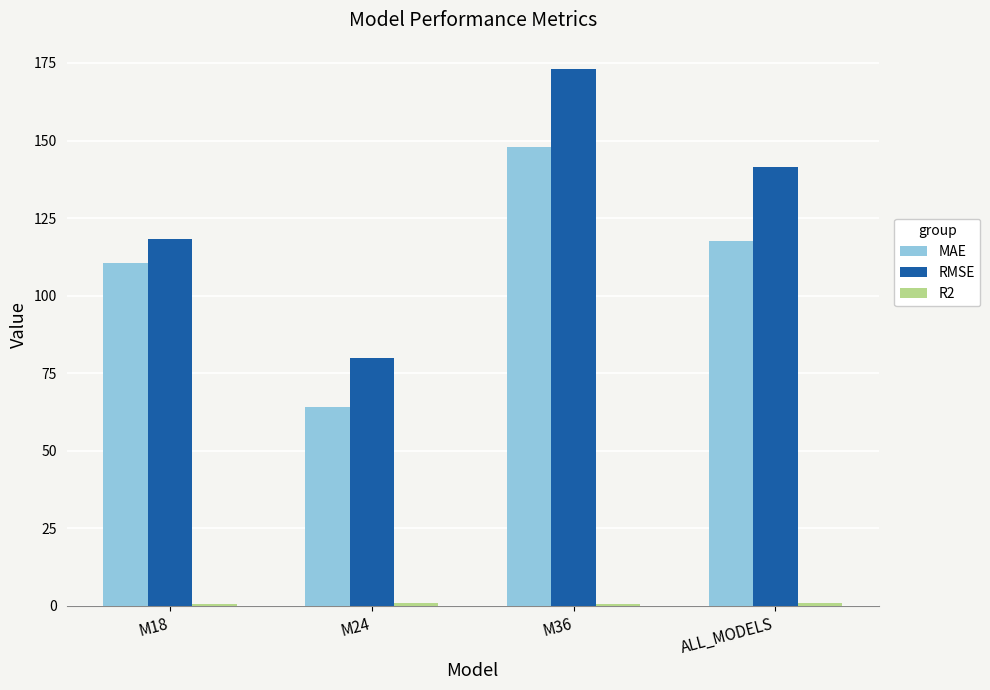

What is the difference between the maximum and minimum values in the MAE series?

83.9